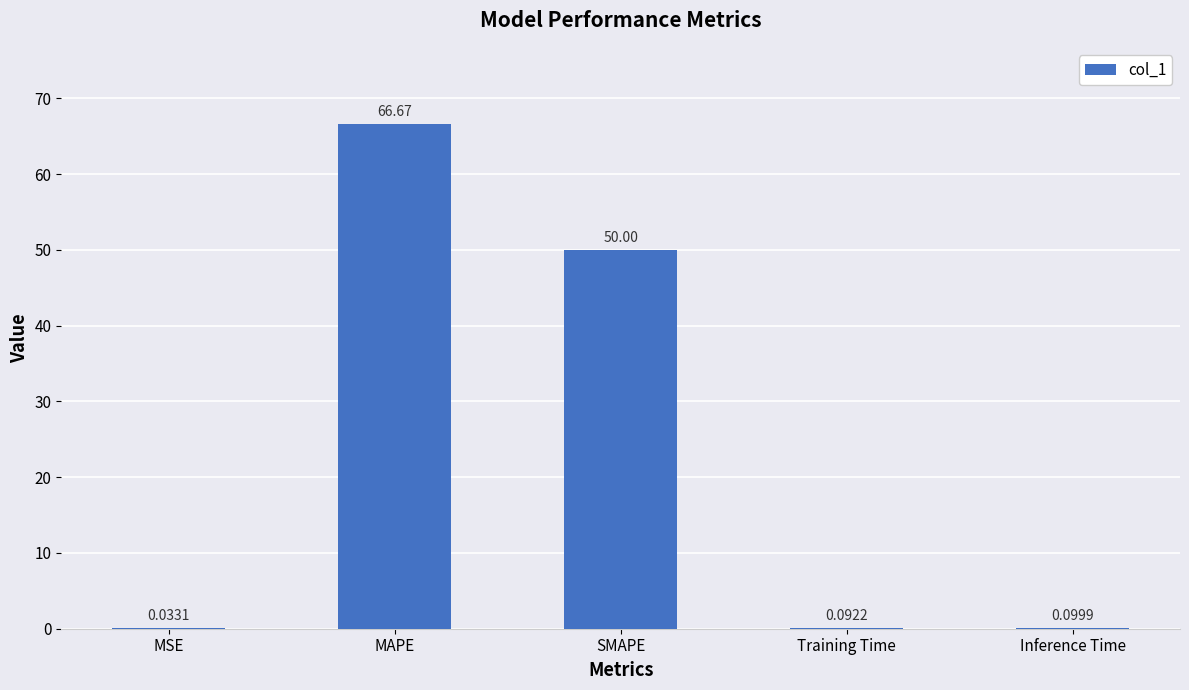

Which has a higher value, MAPE or Inference Time?

MAPE